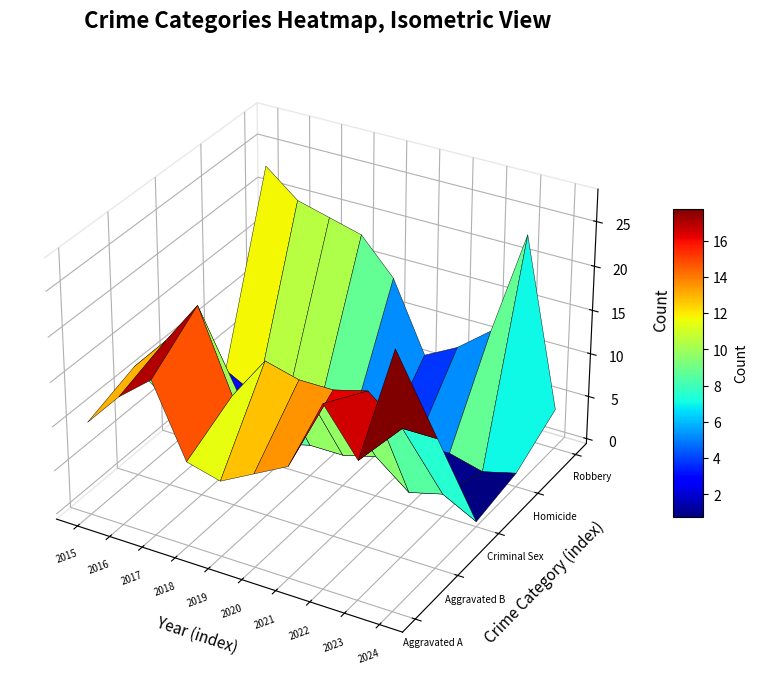

Where does the Homicide series first go above 1?

2015